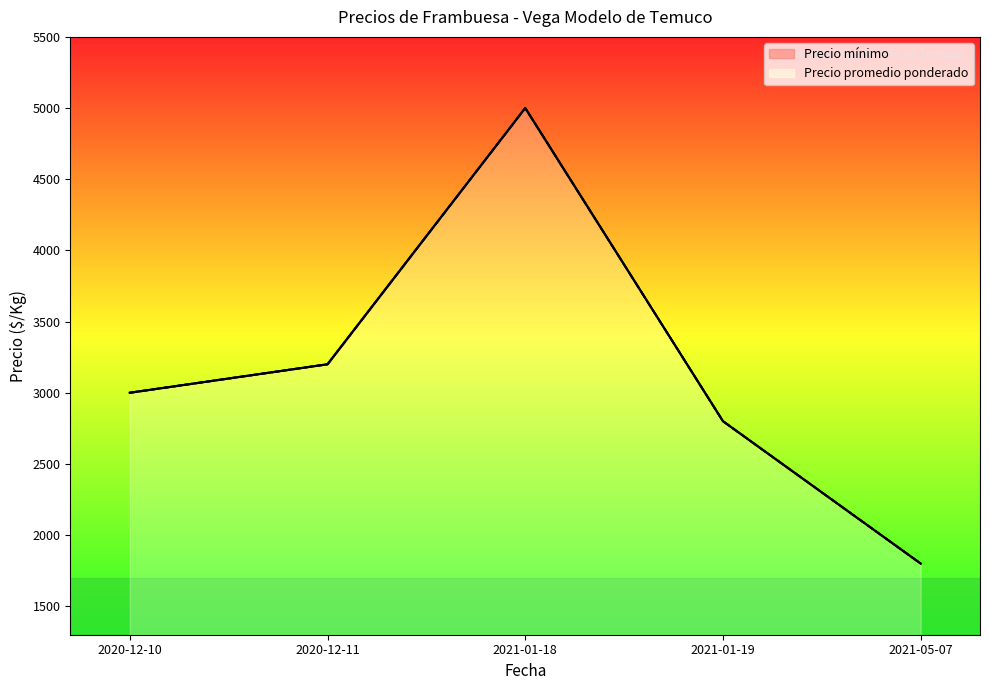

What is the difference between the second highest and second lowest values in the Precio promedio ponderado series?

400